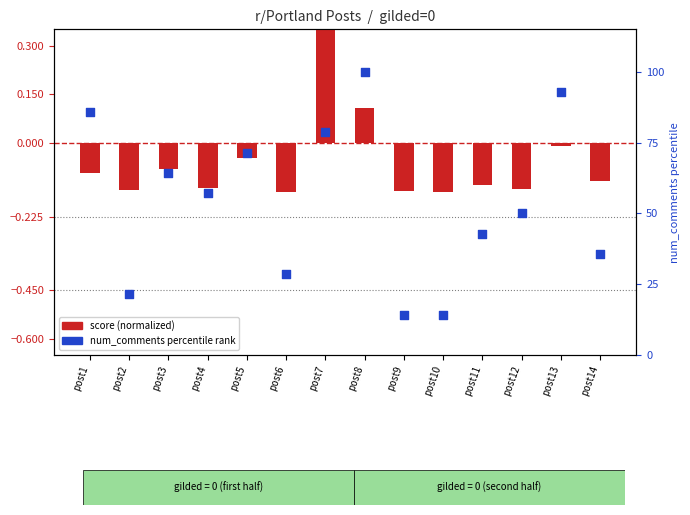

Which series contains the lowest Y value?

score (normalized)